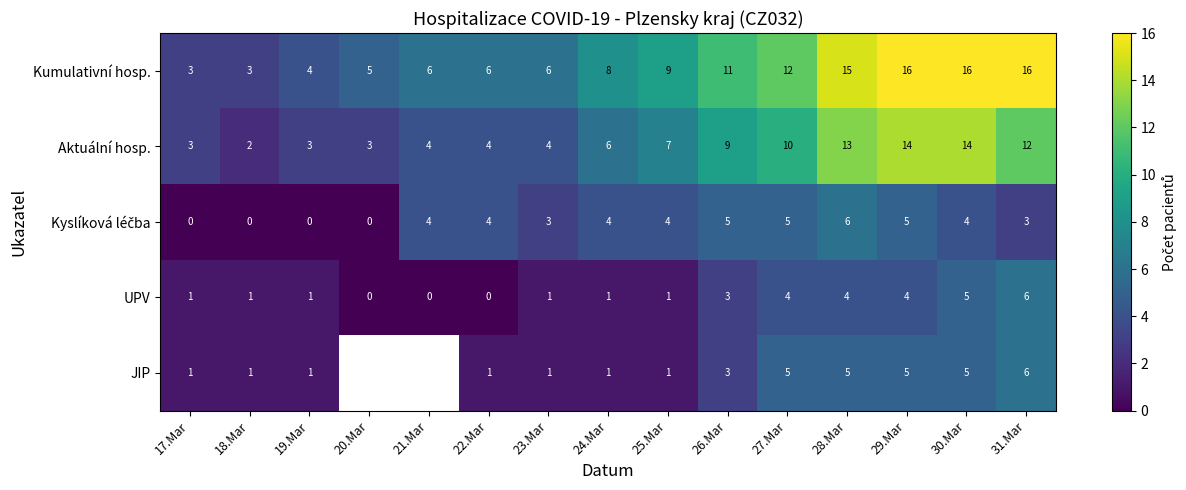

The Kumulativní hosp. series shows 3 at 18.Mar. True or false?

True